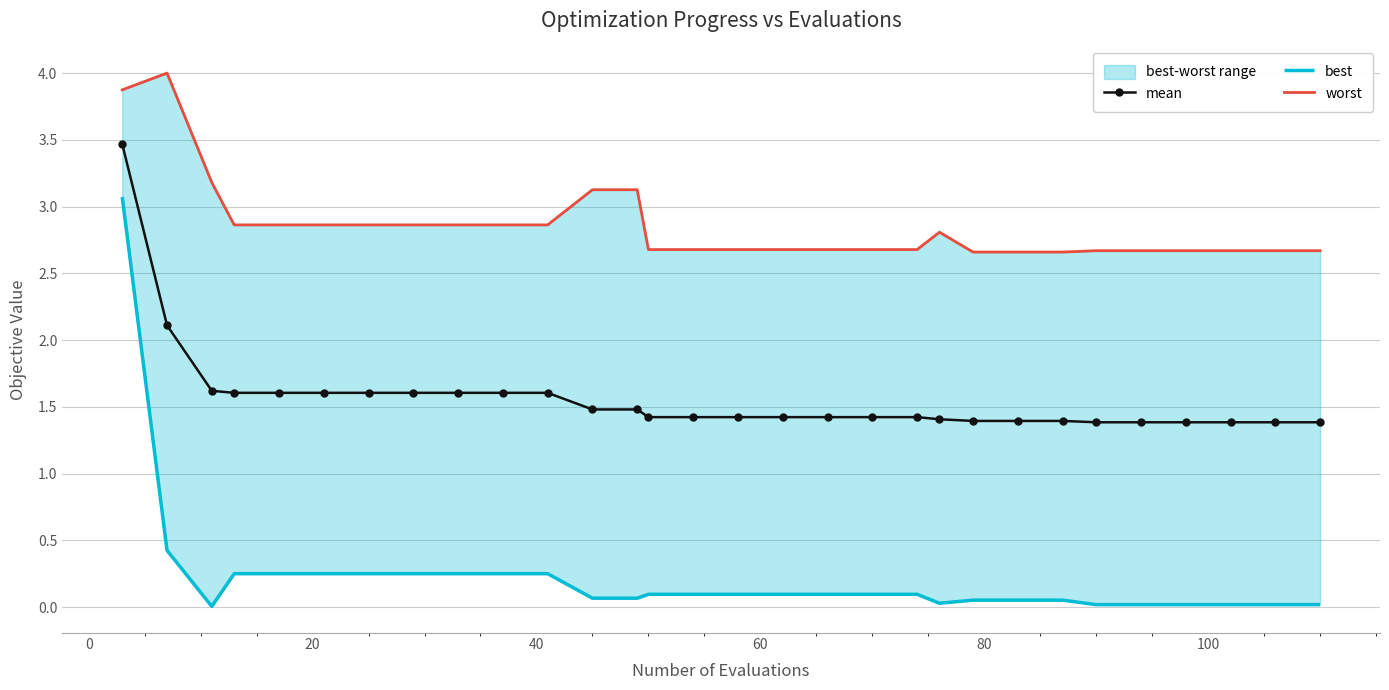

What is the maximum value shown in the chart?

4.0